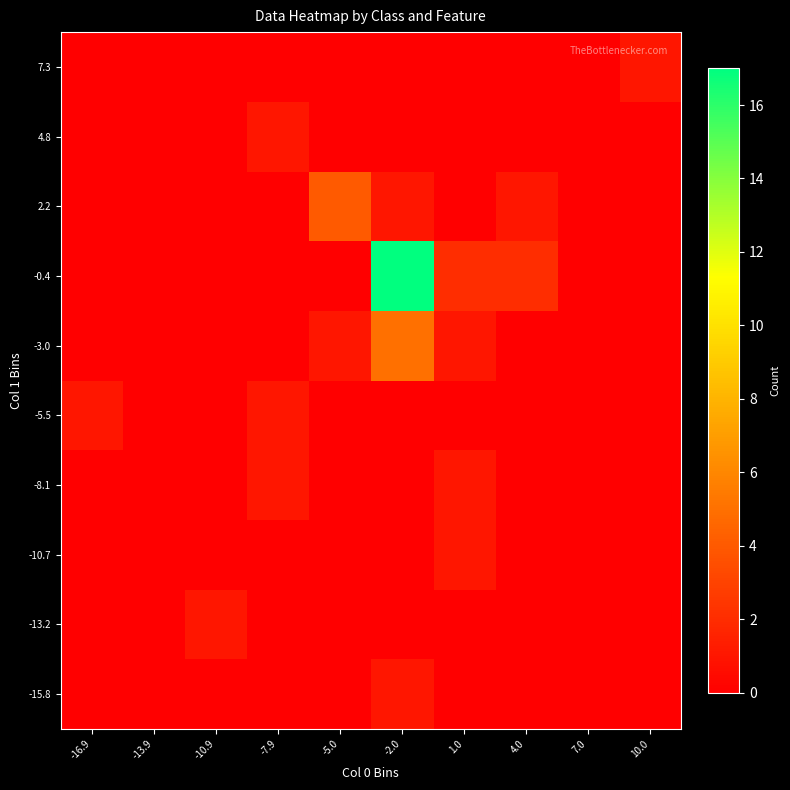

Between -5.0 and -13.9, which is larger?

-5.0